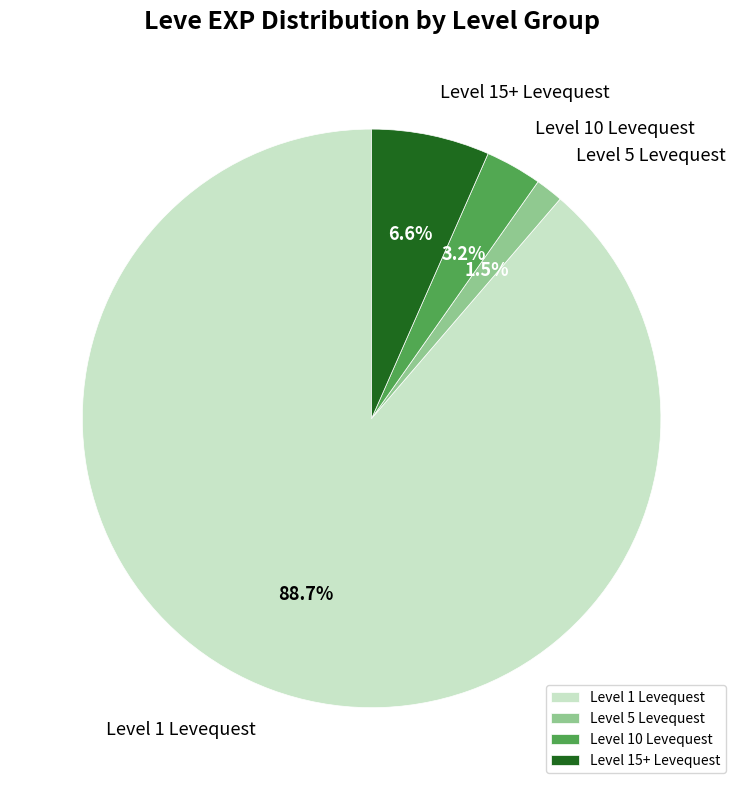

Is there any slice that represents more than half of the pie?

Yes